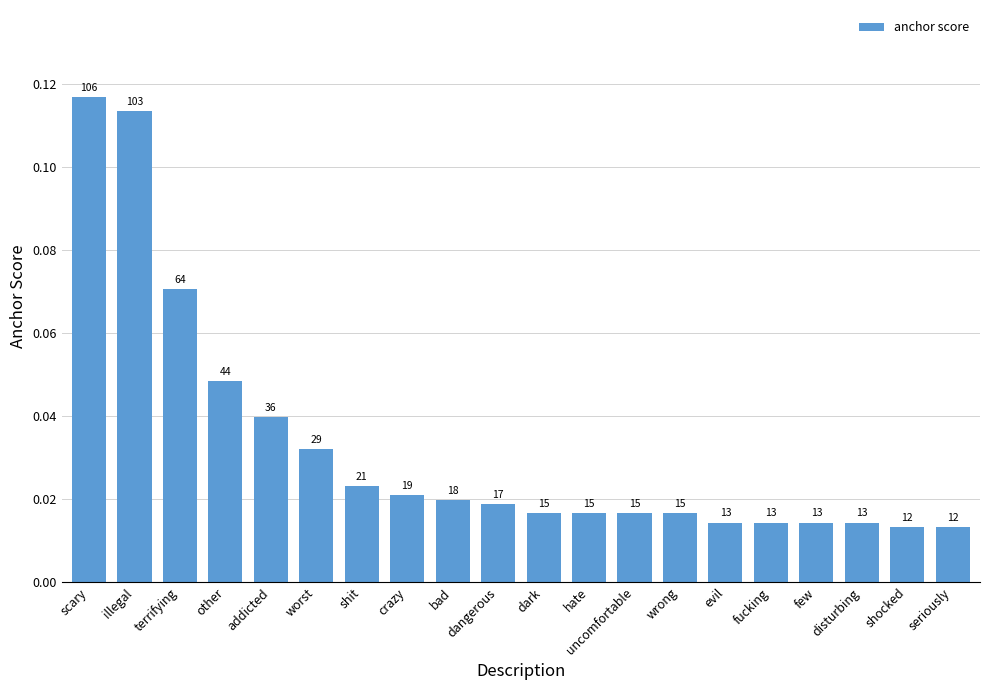

What is the maximum value shown in the chart?

0.1